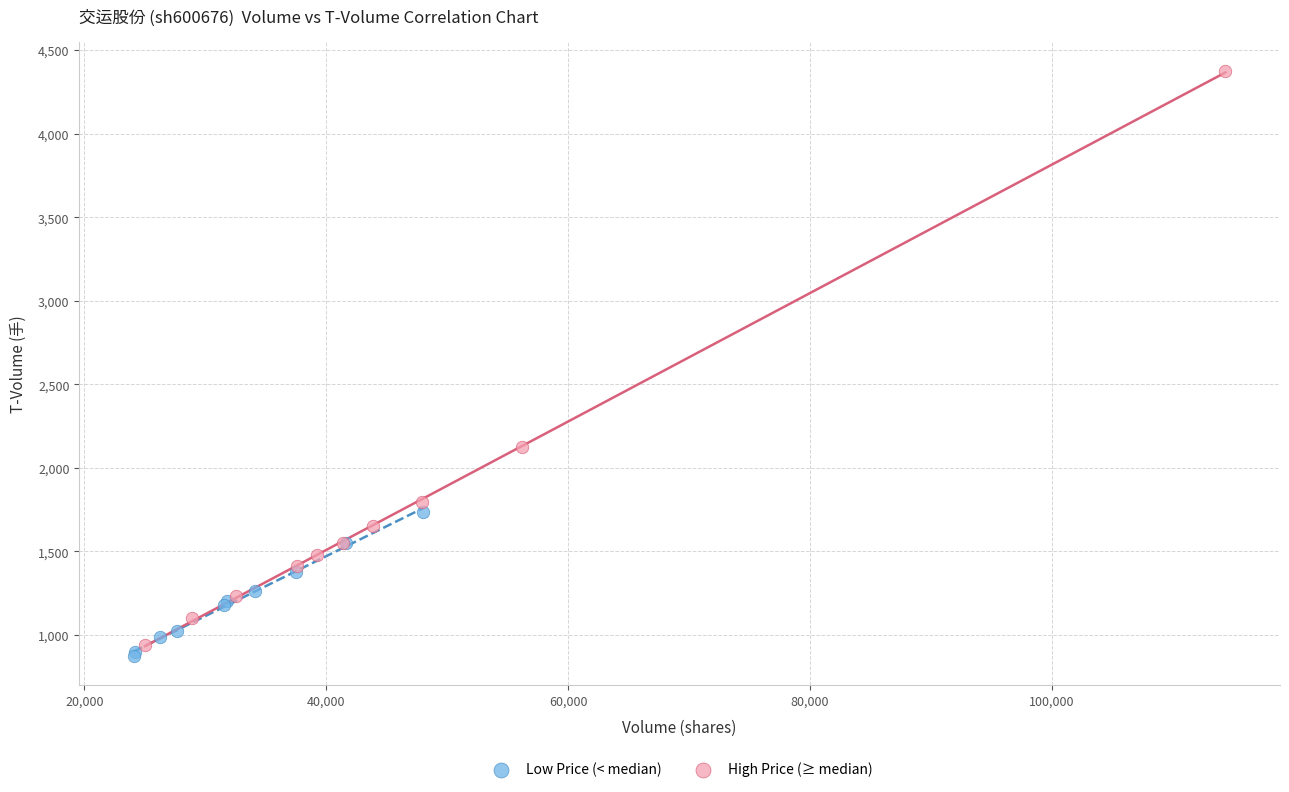

Which series reaches the maximum Y coordinate?

High Price (≥ median)